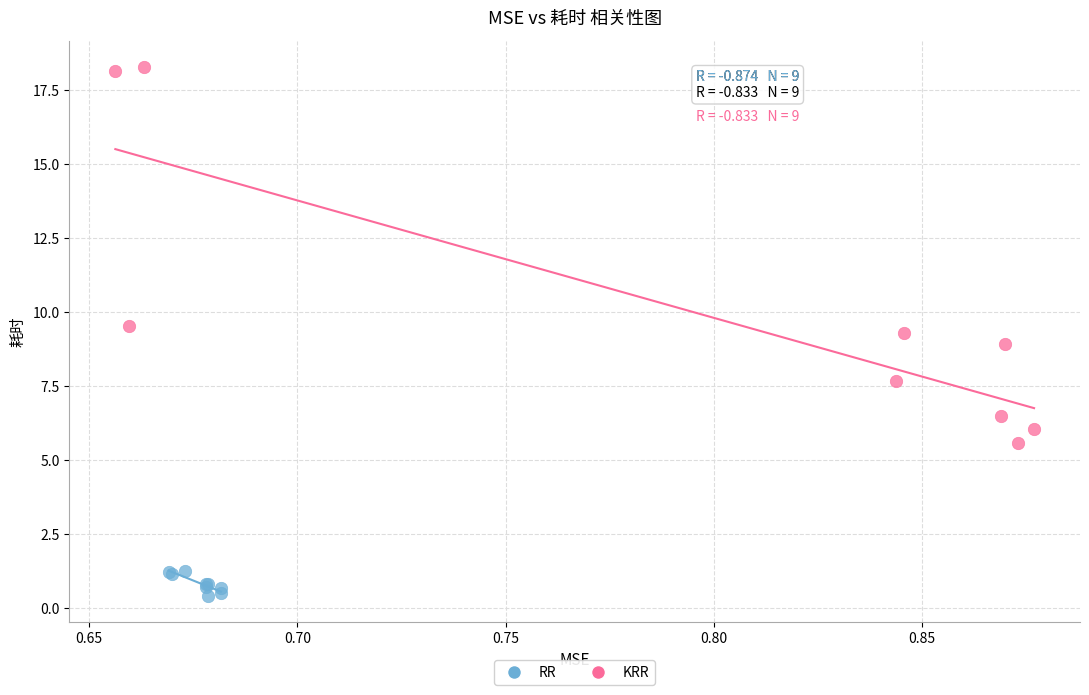

Which series contains the lowest Y value?

RR